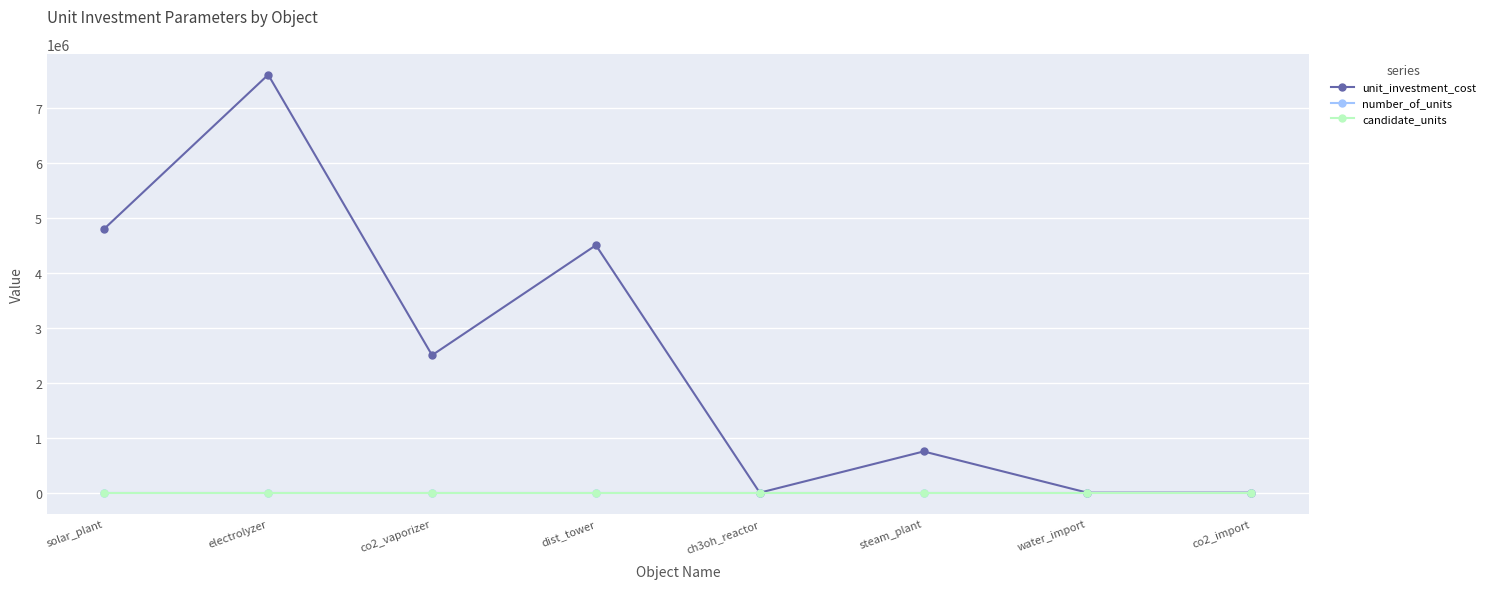

Between dist_tower and co2_import, which series saw the biggest shift?

unit_investment_cost